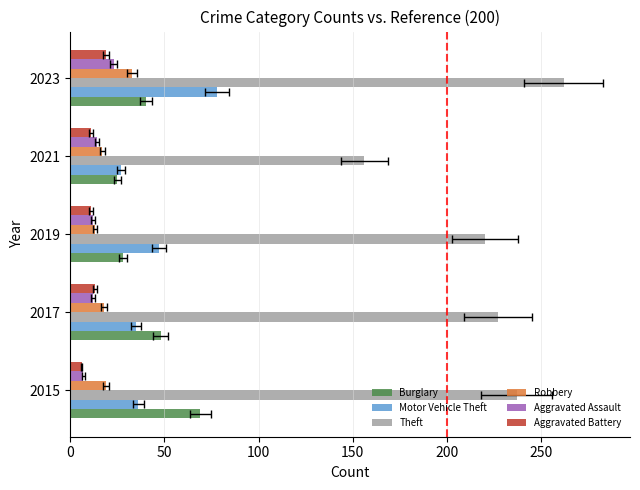

What is the value of the Motor Vehicle Theft bar at the 4th from the left?

27